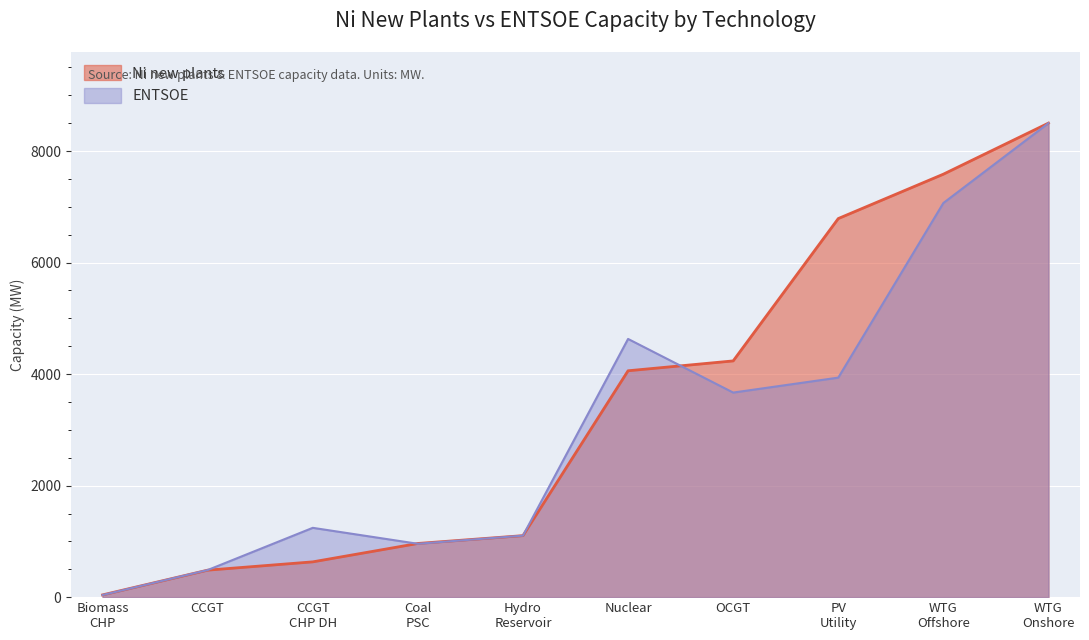

Read the Ni new plants value at OCGT.

4237.0